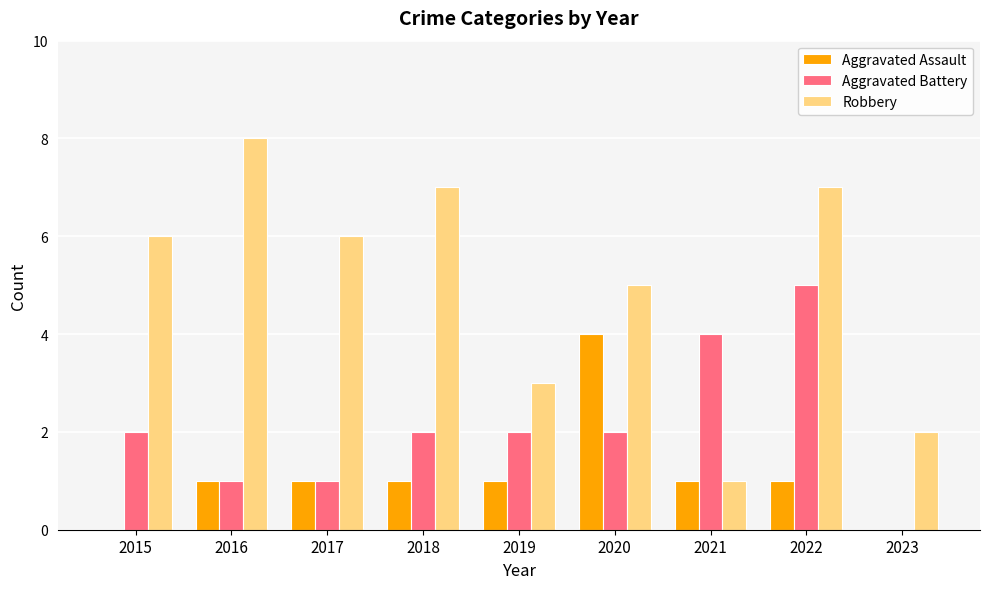

What is the maximum value shown in the chart?

8